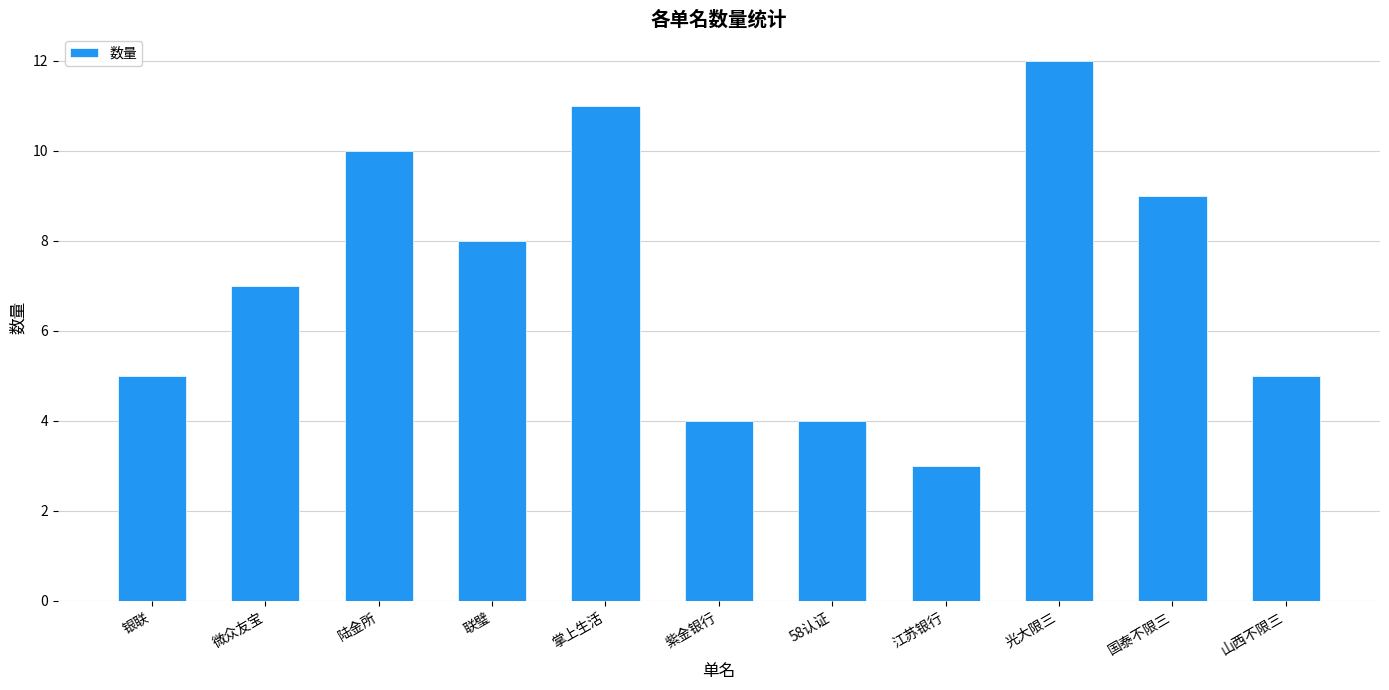

At which category does the chart reach its peak across all series?

光大限三